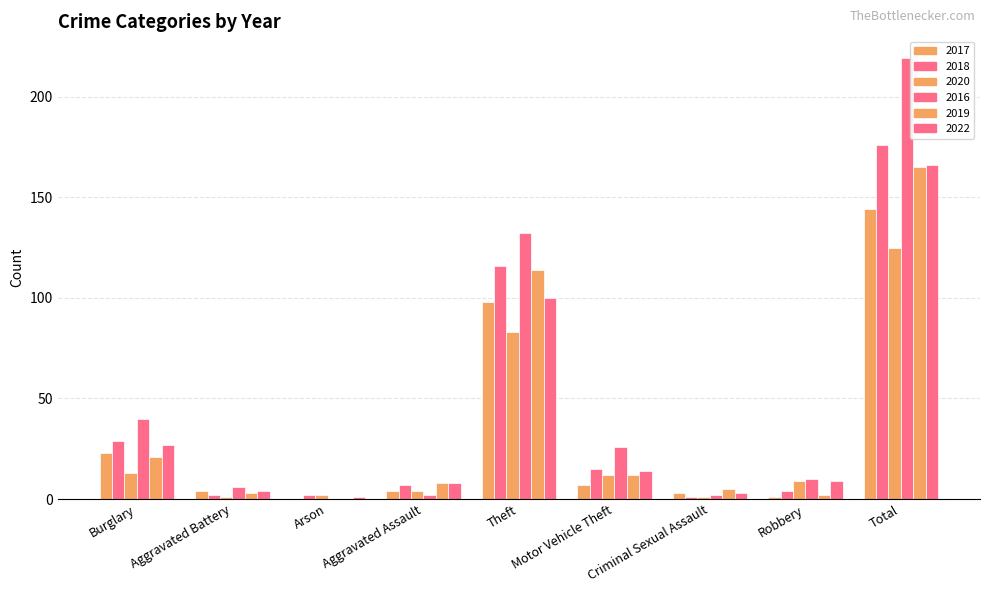

How many groups of bars are there?

9